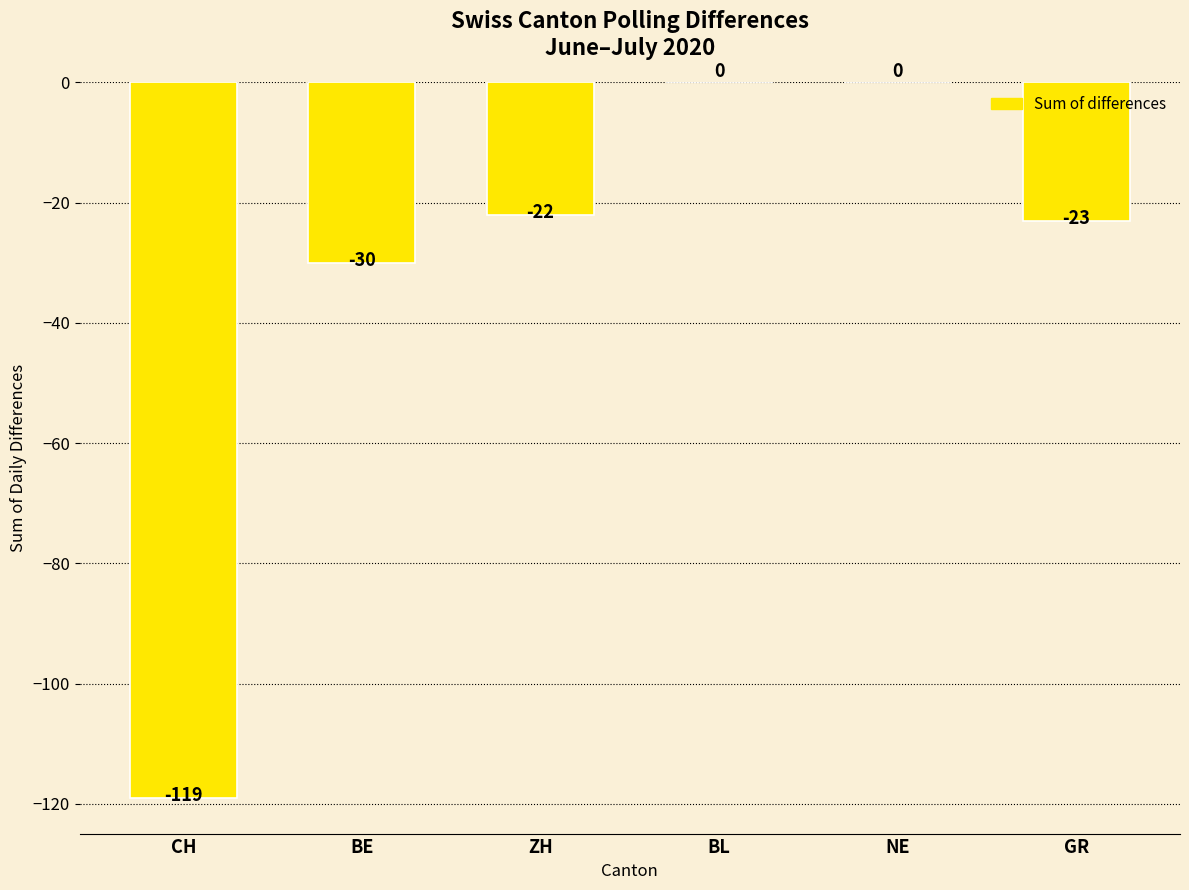

What is the change in value from CH to ZH?

+97